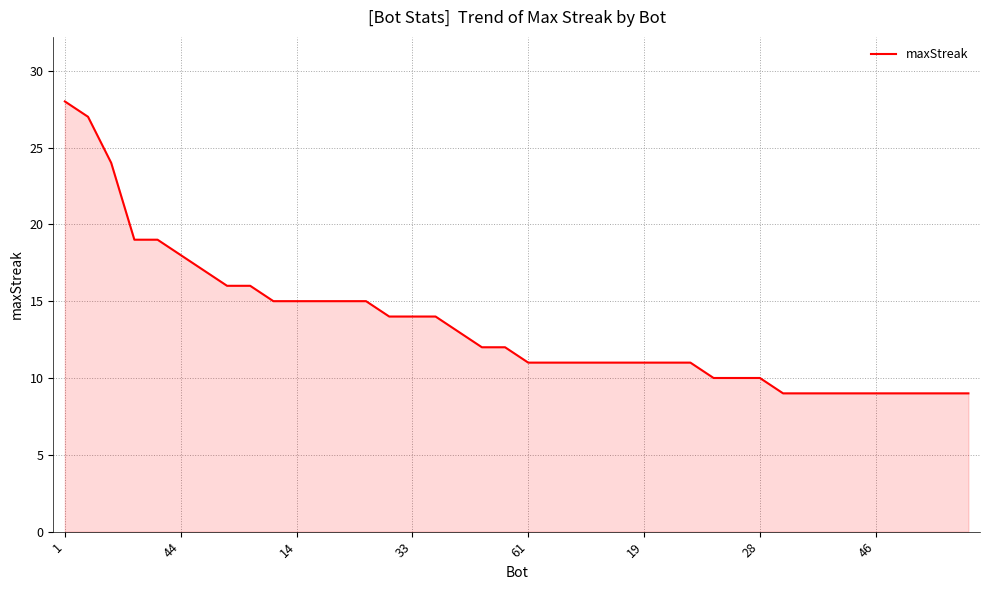

What is the greatest value displayed?

28